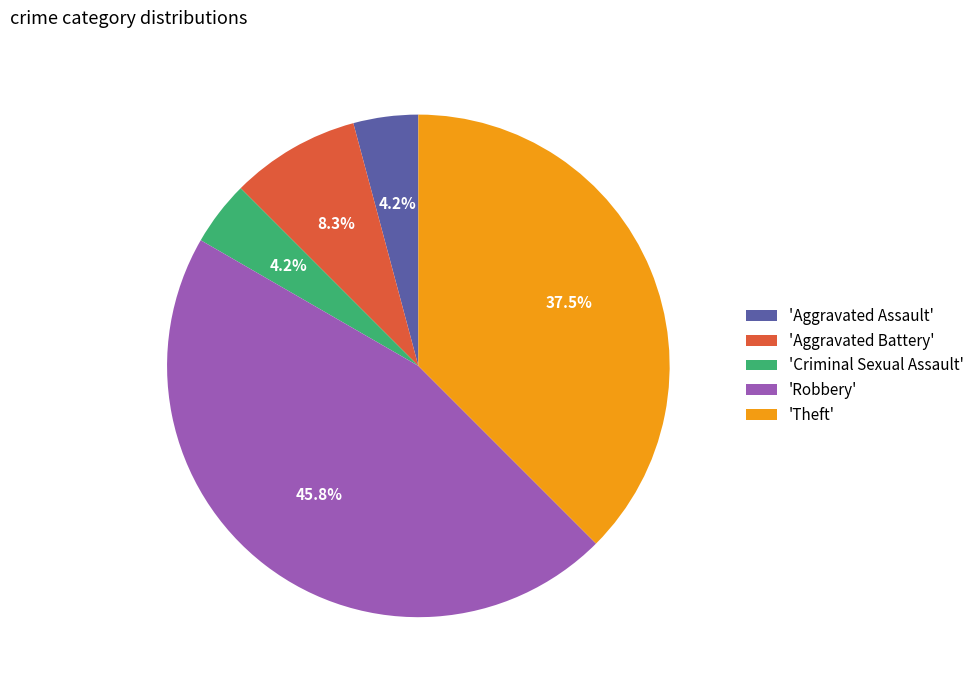

Which category has the biggest portion of the pie?

'Robbery'